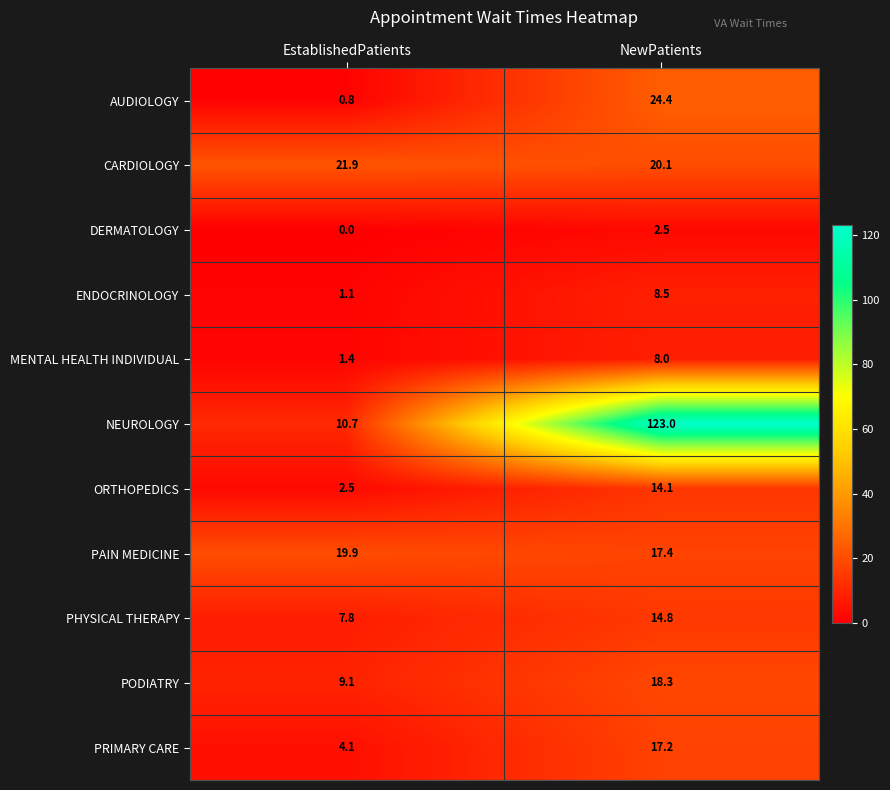

The value of CARDIOLOGY at EstablishedPatients is 21.9. True or false?

True